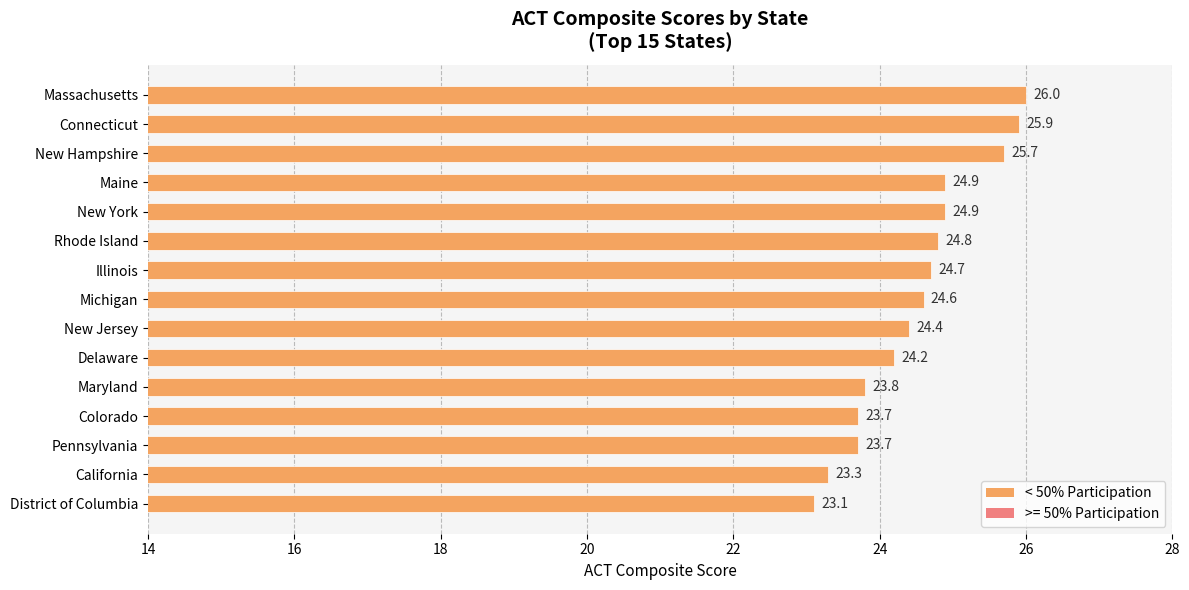

Which category has the highest value across all series?

Massachusetts